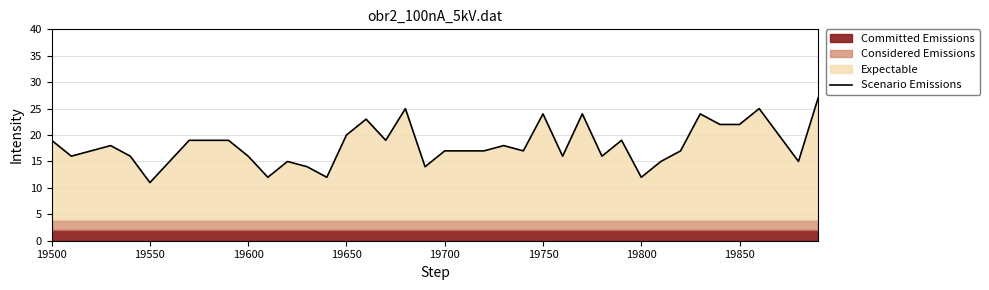

What is the difference between the second highest and minimum values?

14